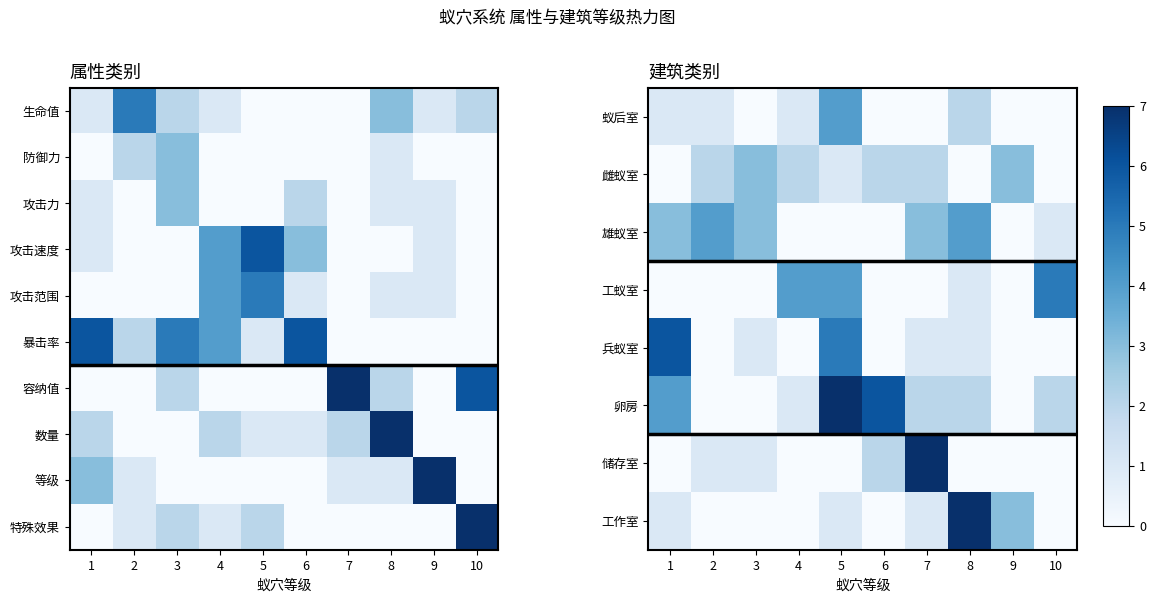

How many values in the 兵蚁室 series are below 1?

5